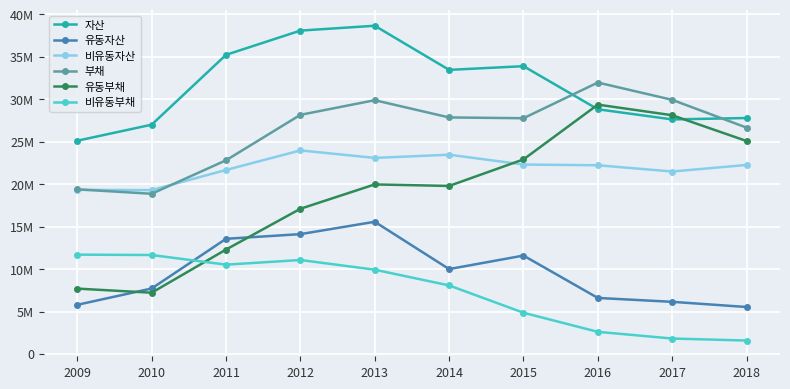

Does the chart have visible grid lines?

Yes